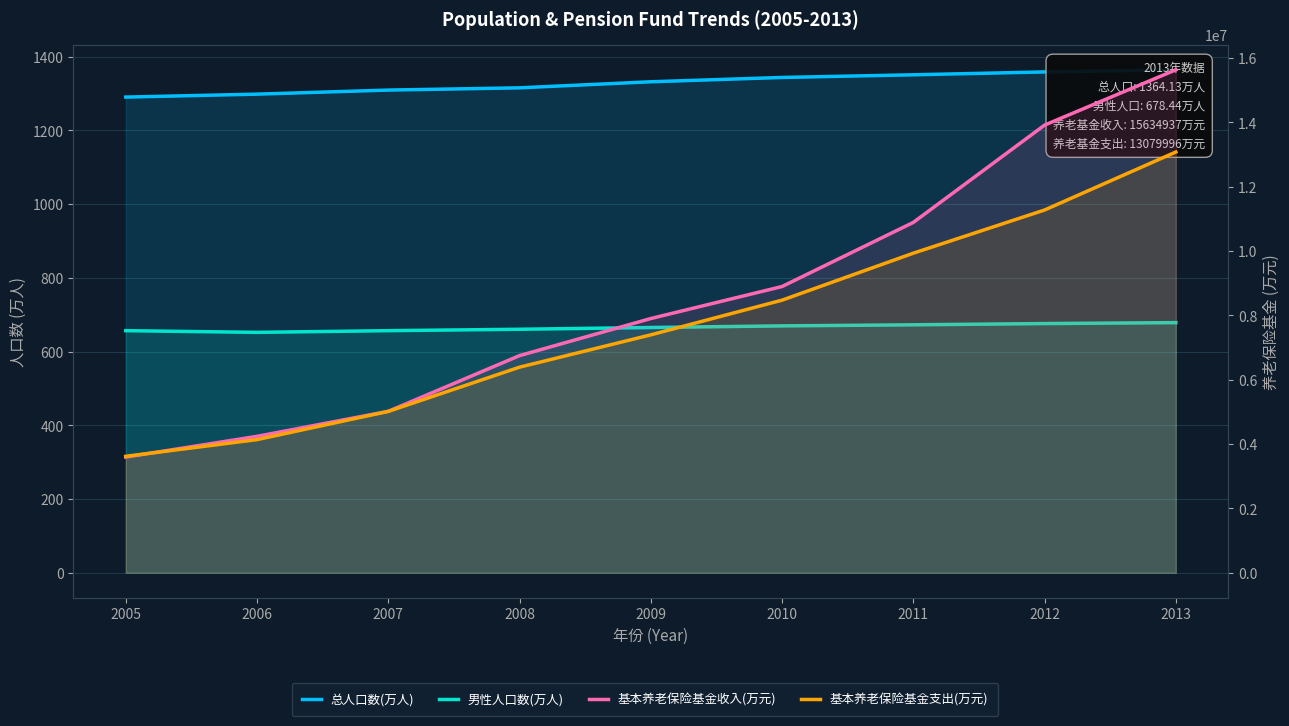

How many data points does each series have?

9